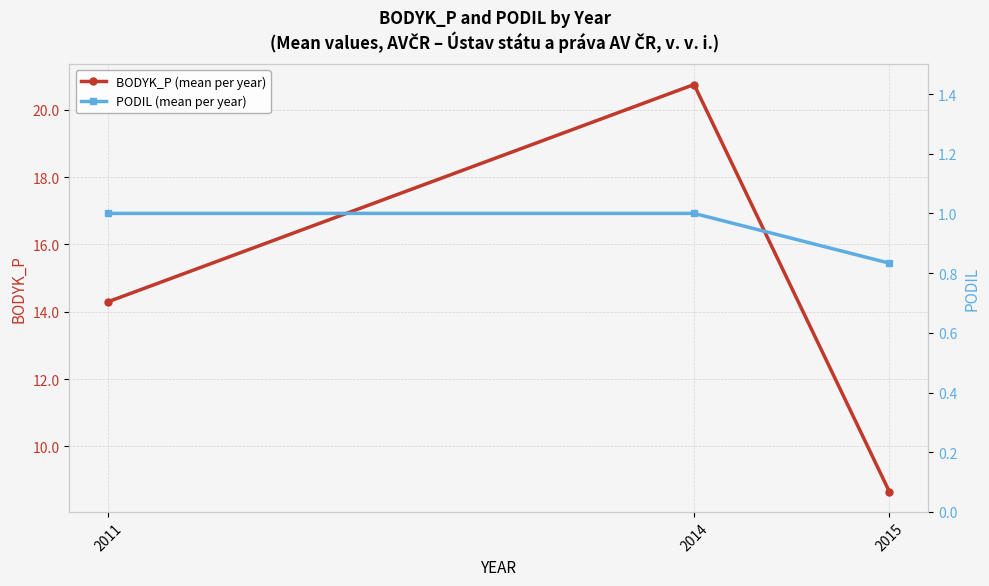

List the labels in order of BODYK_P (mean per year) value, largest first.

2014, 2011, 2015